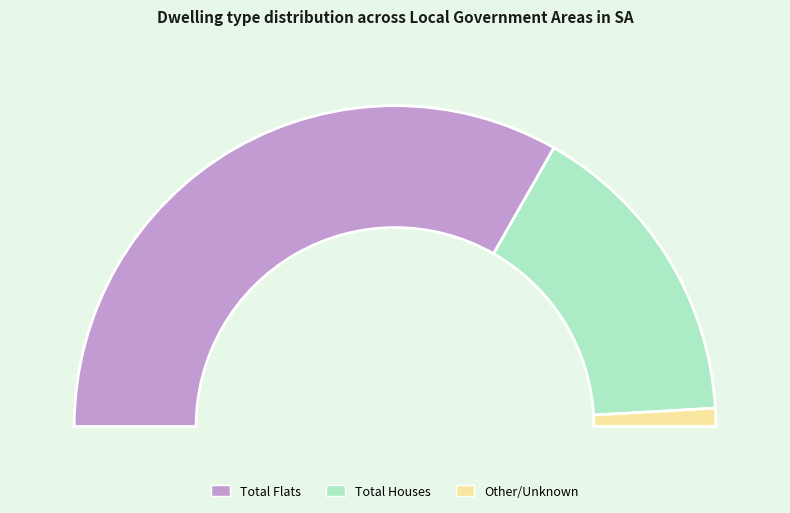

Is it true that Barunga West (DC) is 1% of the pie?

False